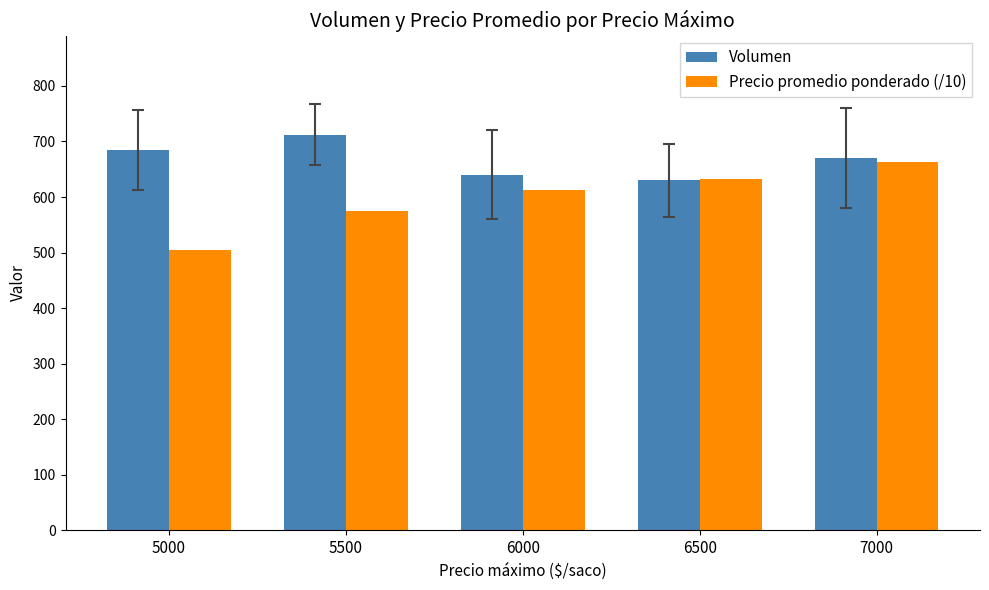

Which series changed the most between 6500 and 7000?

Volumen